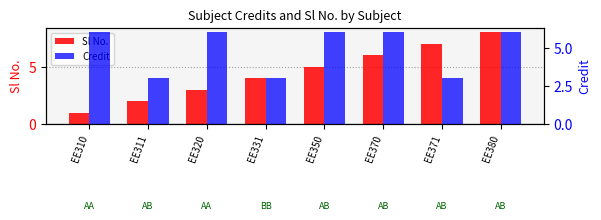

How many Credit values are between 3 and 6?

8